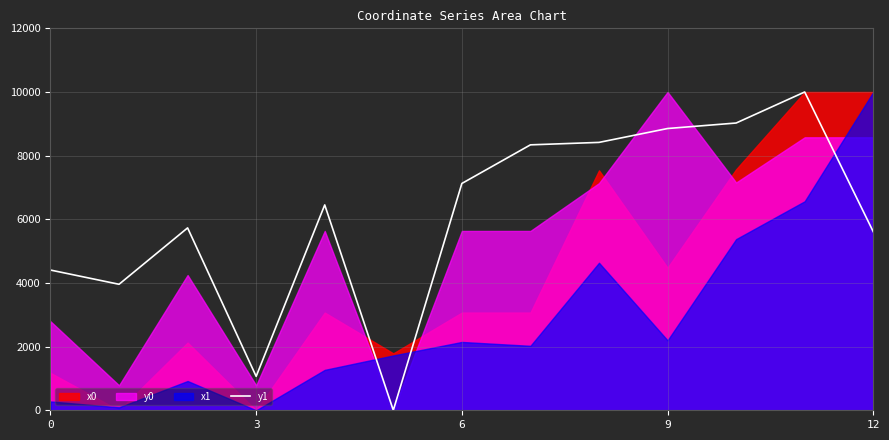

Which label corresponds to the largest value in the chart?

11